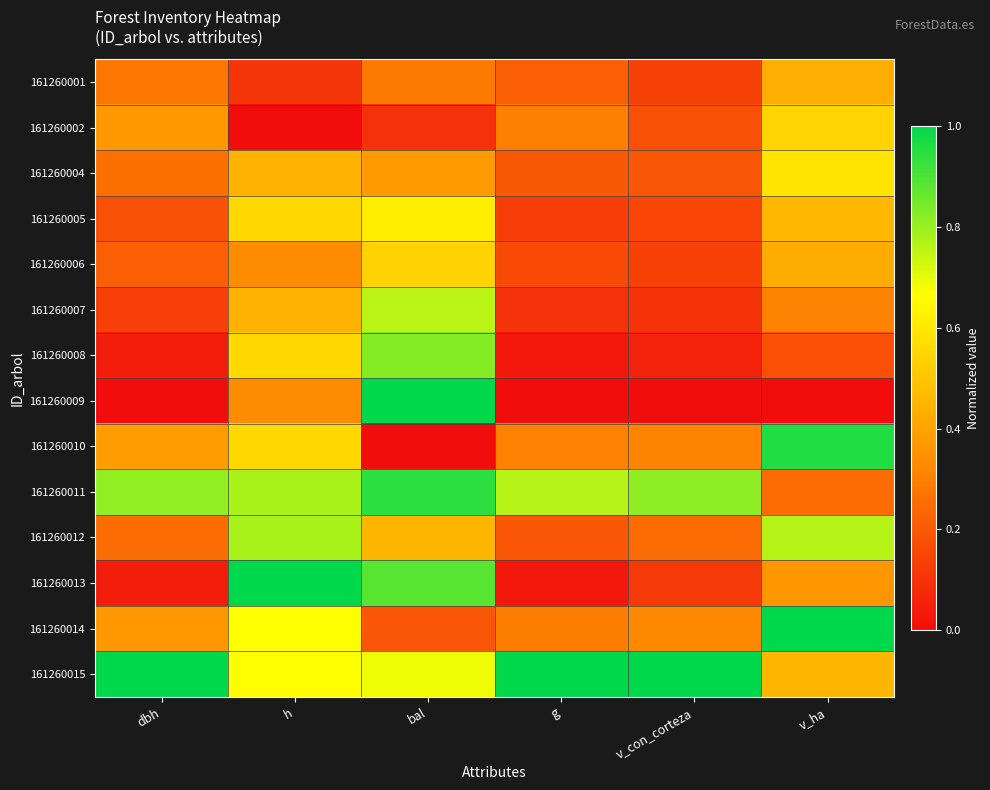

Reading left to right, list all the values displayed in this chart.

161260001: dbh=0.3	h=0.1	bal=0.3	g=0.2	v_con_corteza=0.1	v_ha=0.4
161260002: dbh=0.4	h=0.0	bal=0.1	g=0.3	v_con_corteza=0.2	v_ha=0.5
161260004: dbh=0.3	h=0.4	bal=0.4	g=0.2	v_con_corteza=0.2	v_ha=0.6
161260005: dbh=0.2	h=0.6	bal=0.6	g=0.1	v_con_corteza=0.2	v_ha=0.5
161260006: dbh=0.2	h=0.3	bal=0.5	g=0.2	v_con_corteza=0.1	v_ha=0.4
161260007: dbh=0.1	h=0.4	bal=0.8	g=0.1	v_con_corteza=0.1	v_ha=0.3
161260008: dbh=0.0	h=0.6	bal=0.8	g=0.0	v_con_corteza=0.1	v_ha=0.2
161260009: dbh=0.0	h=0.3	bal=1.0	g=0.0	v_con_corteza=0.0	v_ha=0.0
161260010: dbh=0.4	h=0.6	bal=0.0	g=0.3	v_con_corteza=0.3	v_ha=1.0
161260011: dbh=0.8	h=0.8	bal=0.9	g=0.8	v_con_corteza=0.8	v_ha=0.3
161260012: dbh=0.3	h=0.8	bal=0.5	g=0.2	v_con_corteza=0.2	v_ha=0.8
161260013: dbh=0.0	h=1.0	bal=0.9	g=0.0	v_con_corteza=0.1	v_ha=0.4
161260014: dbh=0.4	h=0.7	bal=0.2	g=0.3	v_con_corteza=0.3	v_ha=1.0
161260015: dbh=1.0	h=0.7	bal=0.7	g=1.0	v_con_corteza=1.0	v_ha=0.5